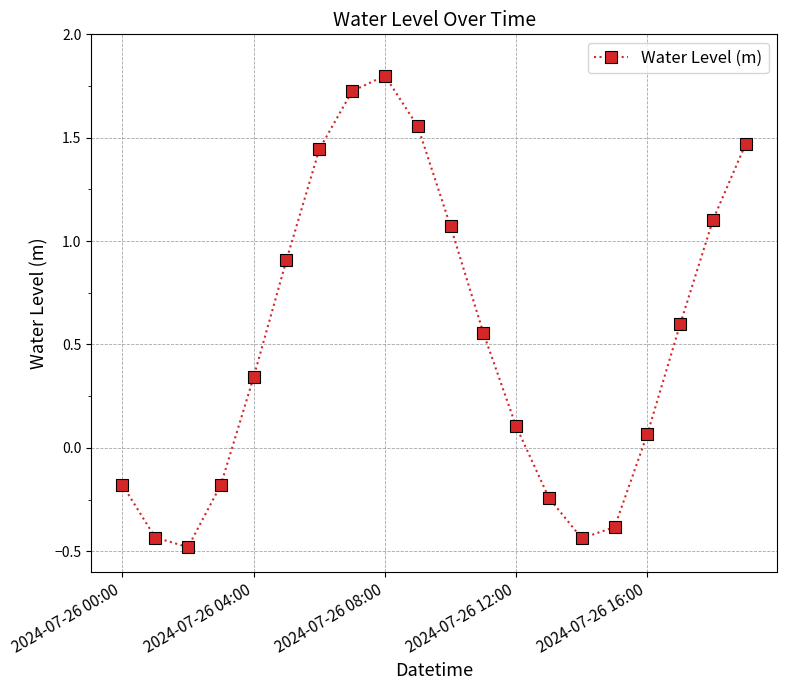

What is the minimum value shown in the chart?

-0.5